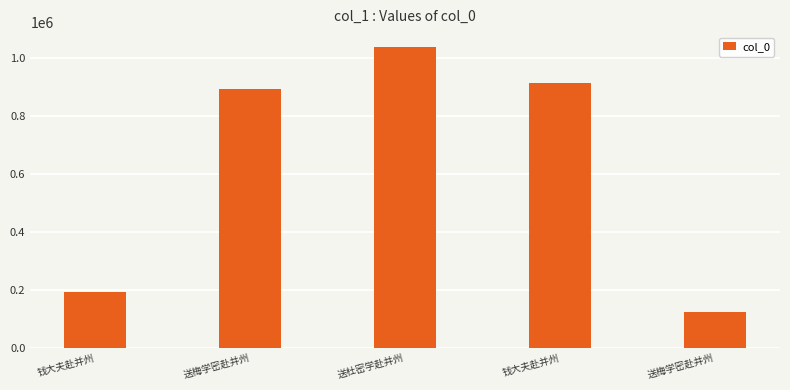

Approximately how many times larger is the value at 钱大夫赴并州 compared to 送梅学密赴并州?

1.0